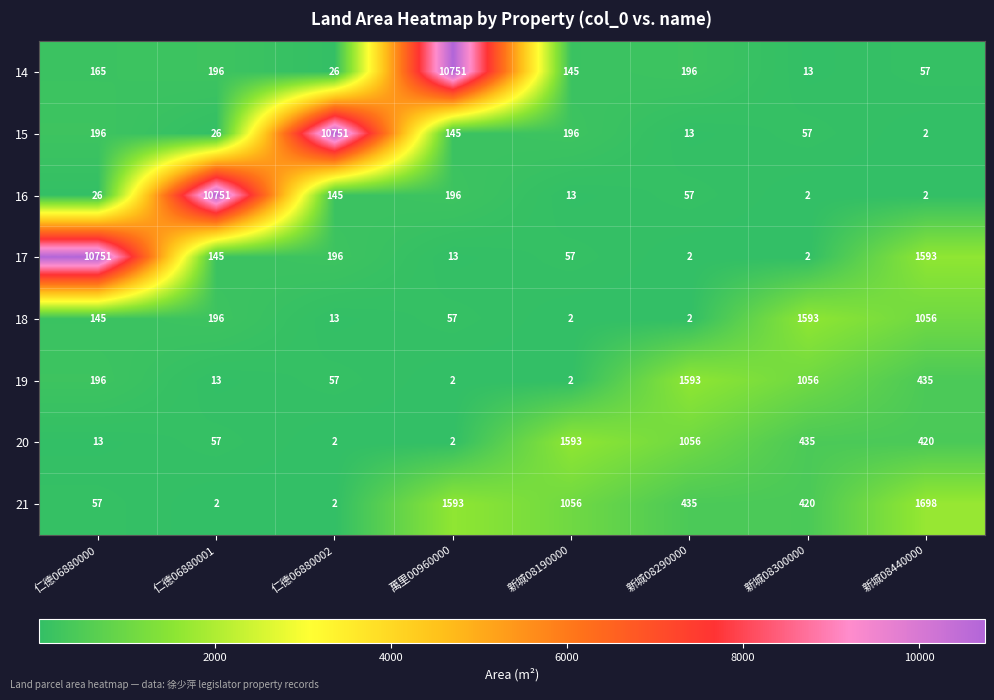

What is the spread (max minus min) of values at 新城08190000?

1591